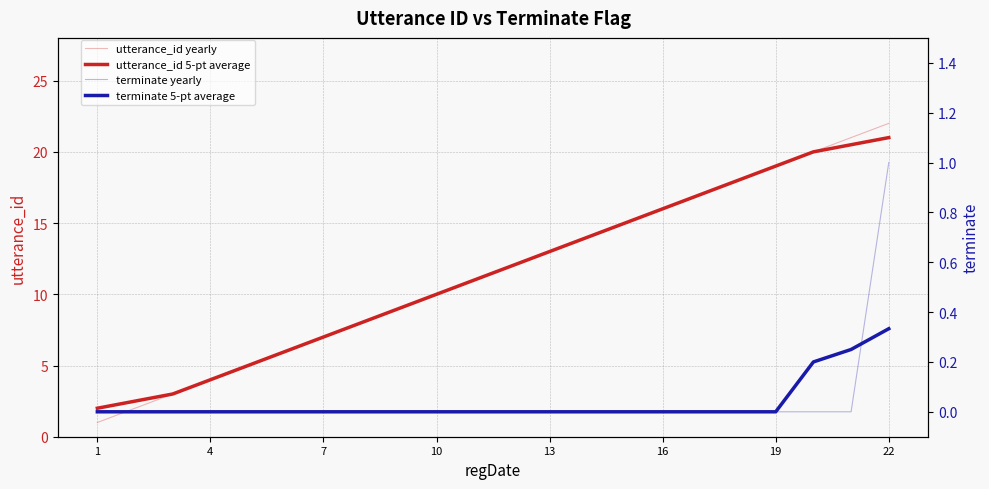

How many data points in terminate 5-pt average are above 0?

3